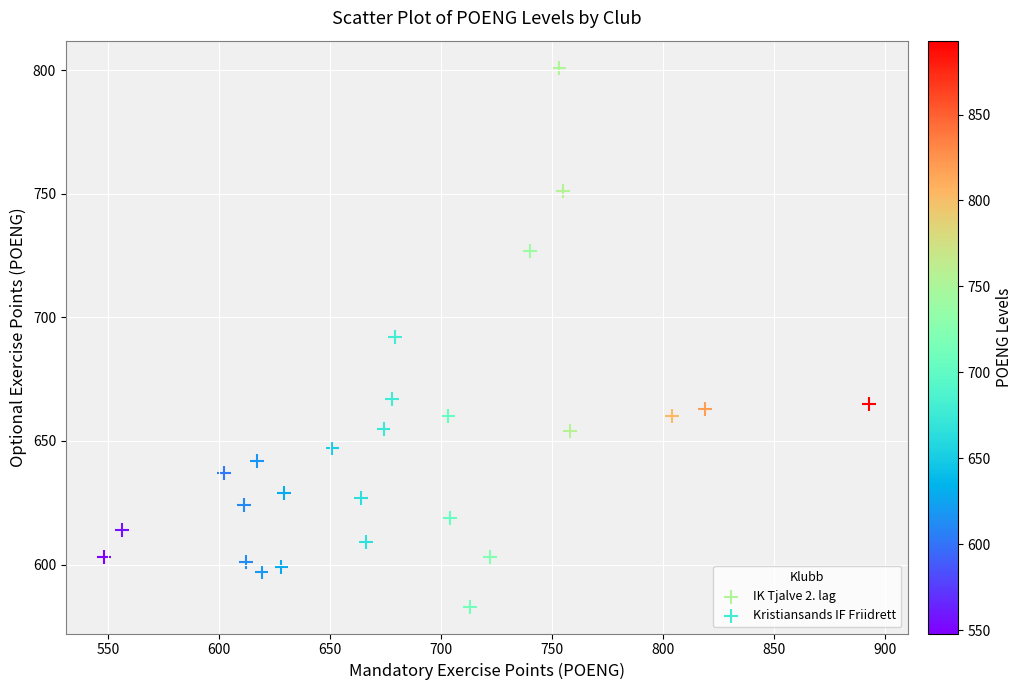

Which series contains the lowest Y value?

IK Tjalve 2. lag